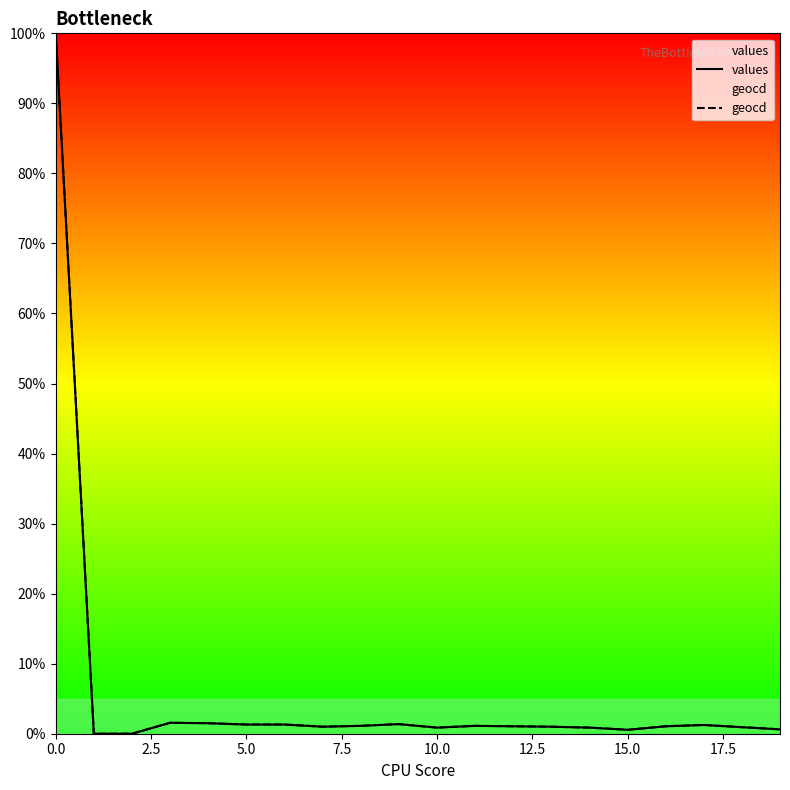

What is the maximum value shown in the chart?

100.0